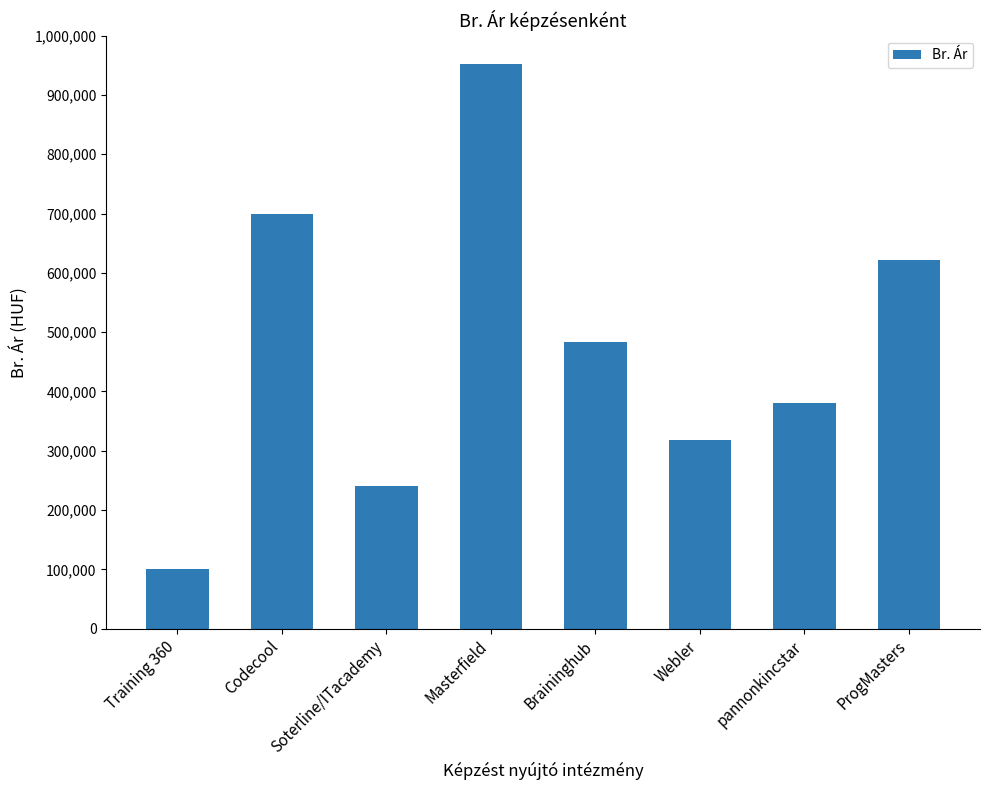

The value at ProgMasters is 622300. True or false?

True